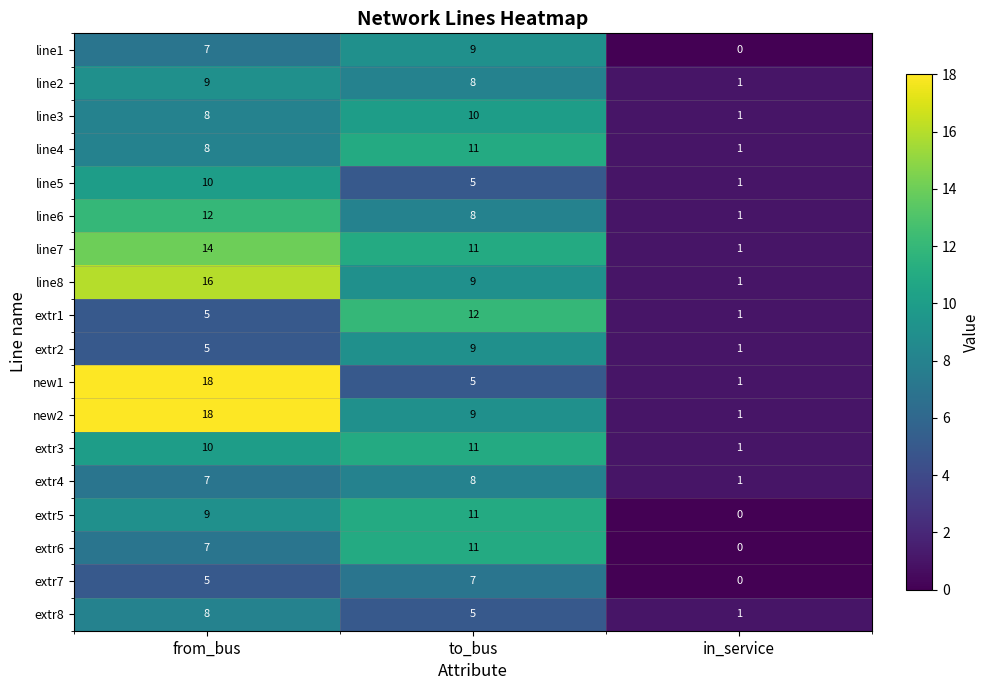

What is the average value of the extr4 series?

5